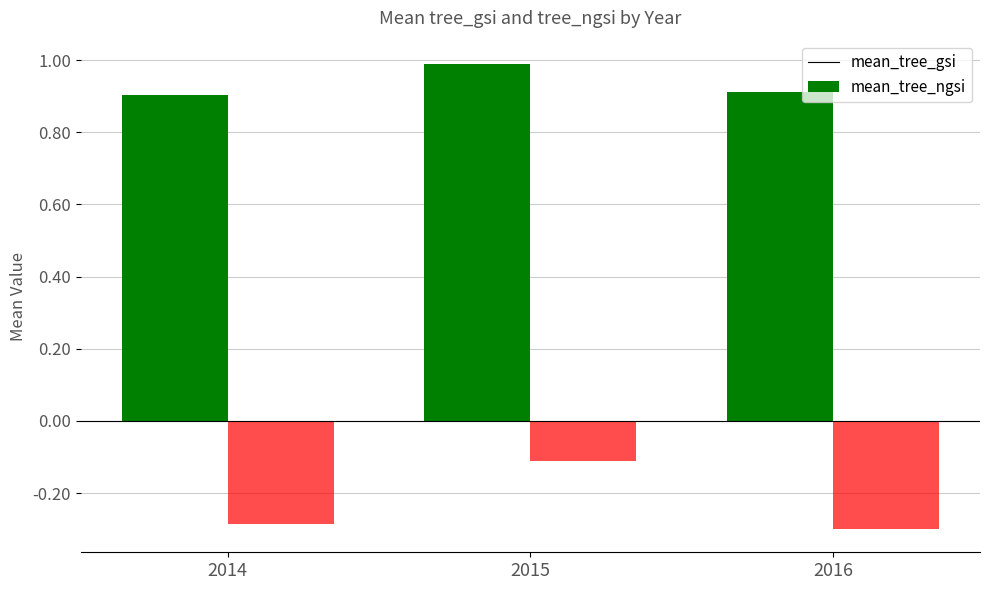

What is the difference between the mean_tree_ngsi values at 2014 and 2015?

0.1